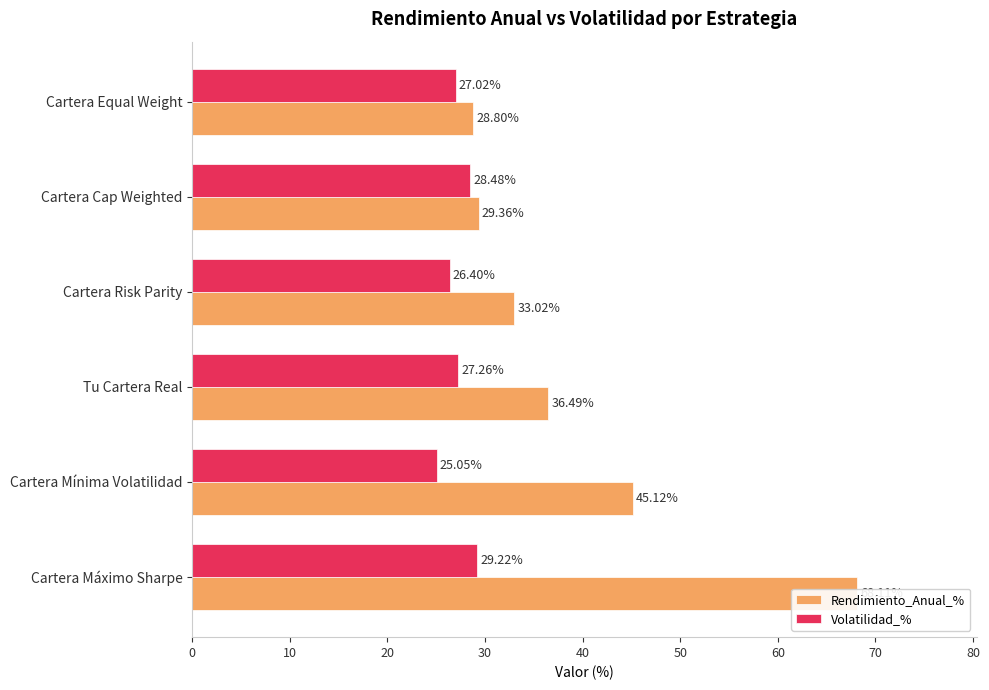

Does the chart contain stacked bars?

No